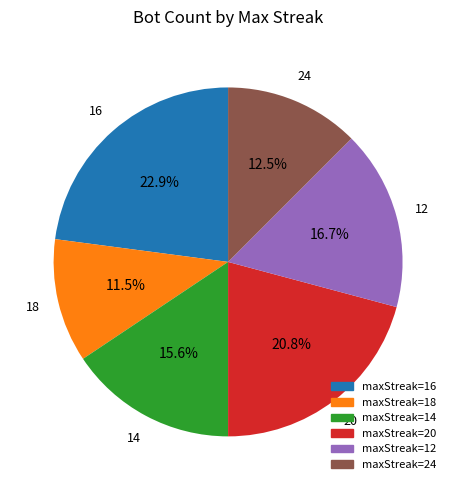

Does any single category account for the majority?

No